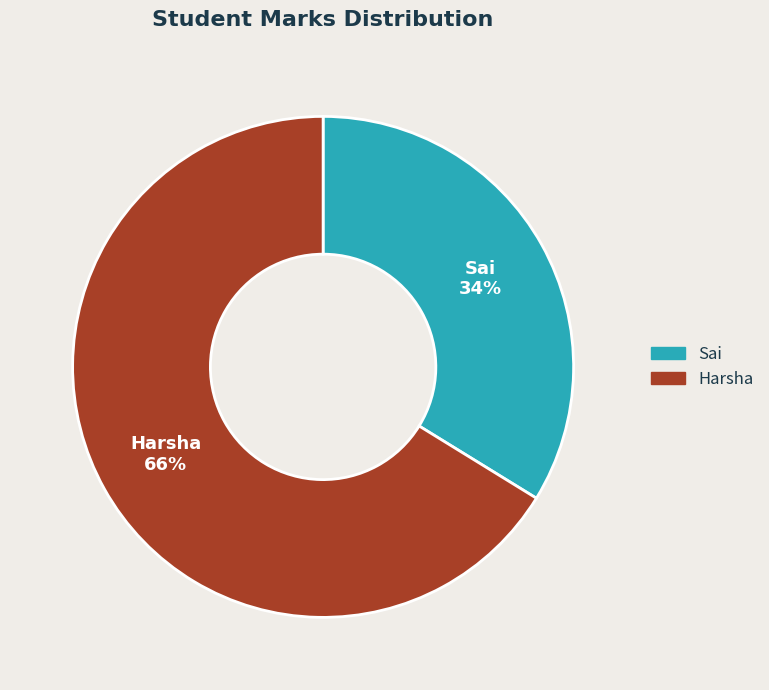

Rank the categories by value from highest to lowest.

Harsha, Sai